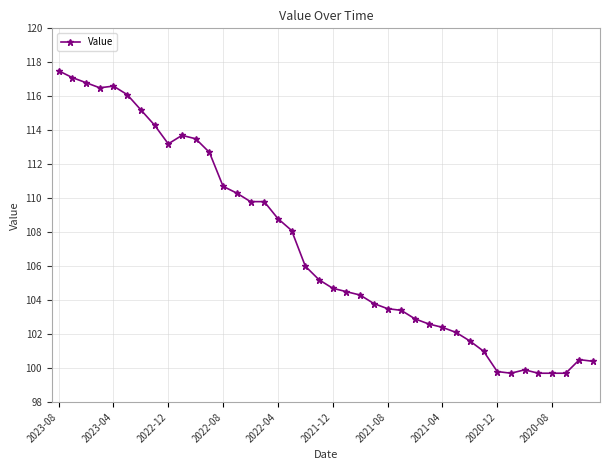

What is the smallest value displayed?

99.7